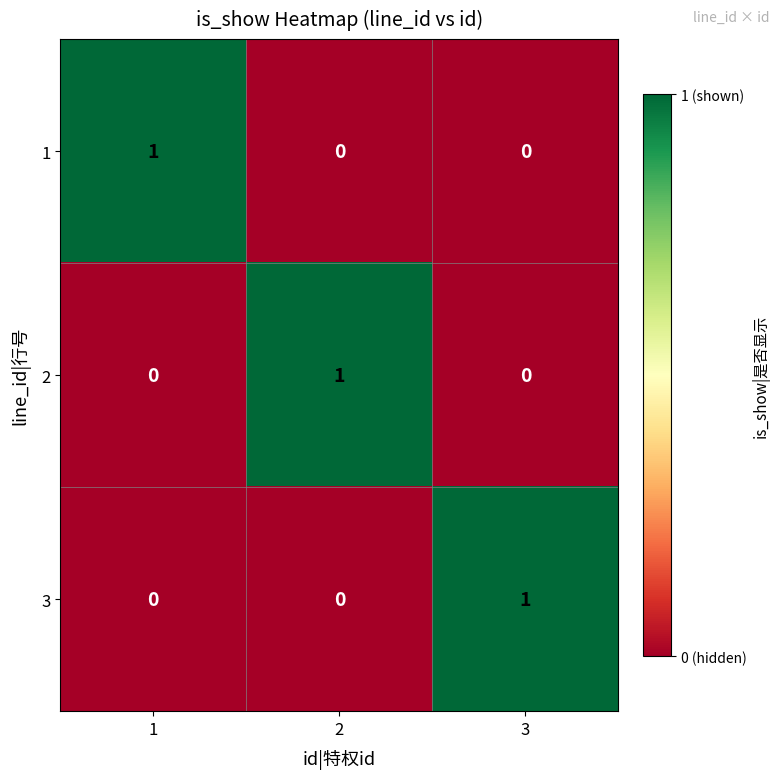

What is the total value across all series at 2?

1